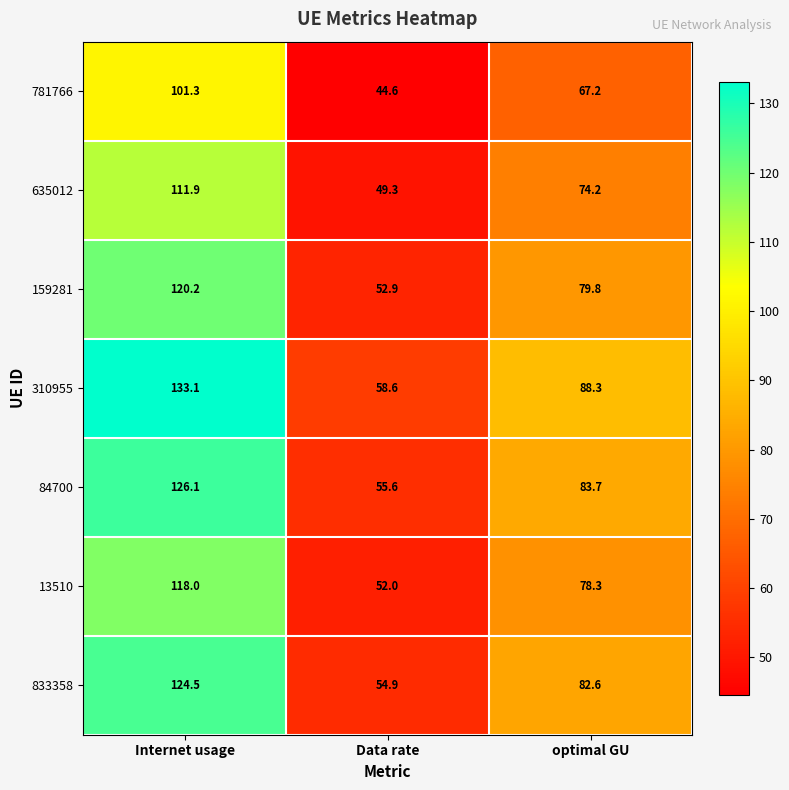

How many series are shown in this chart?

7